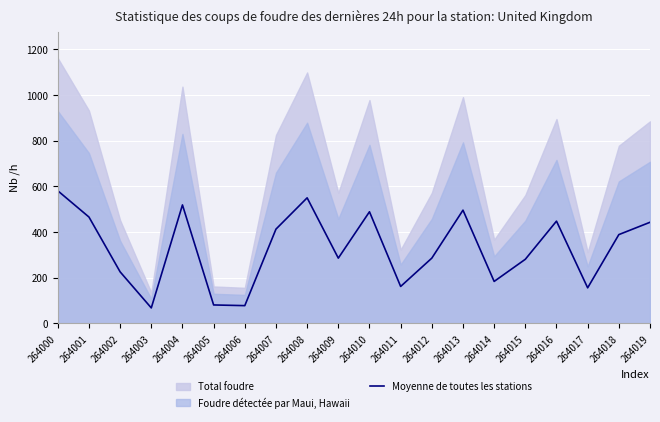

What is the sum of all values?

6602